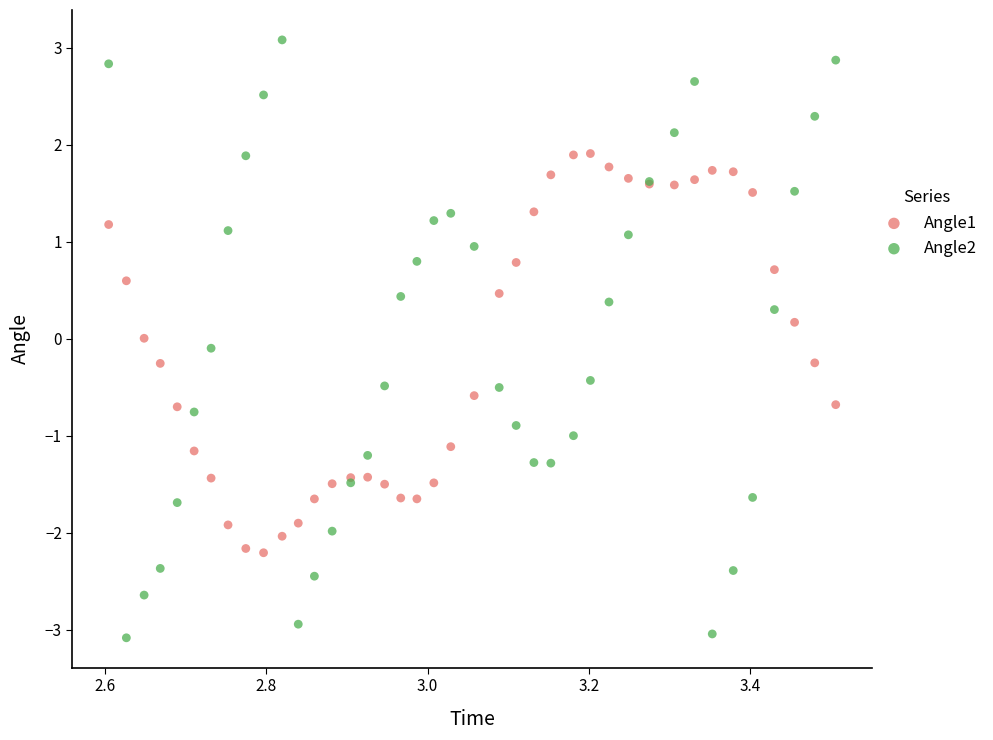

Which series reaches the minimum Y coordinate?

Angle2